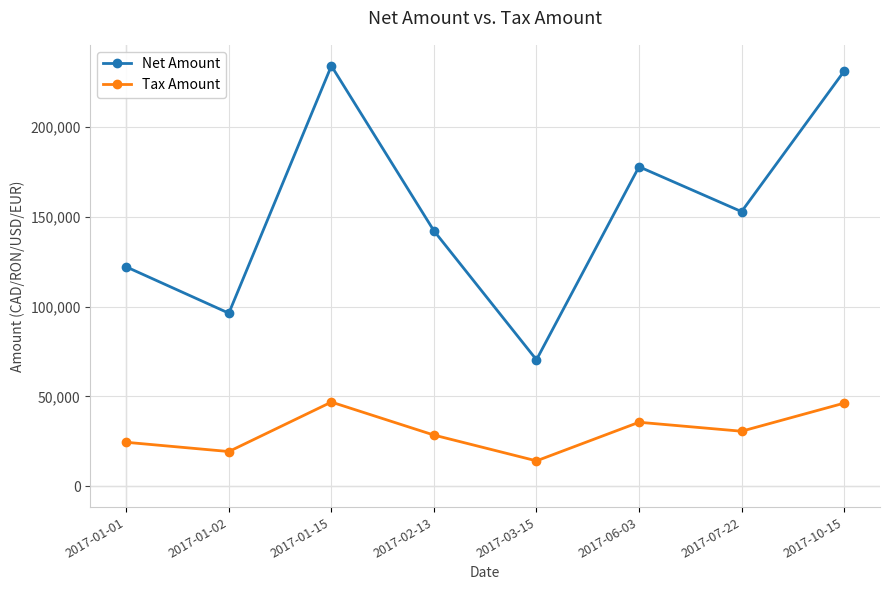

Where is the first local maximum for Tax Amount?

2017-01-15